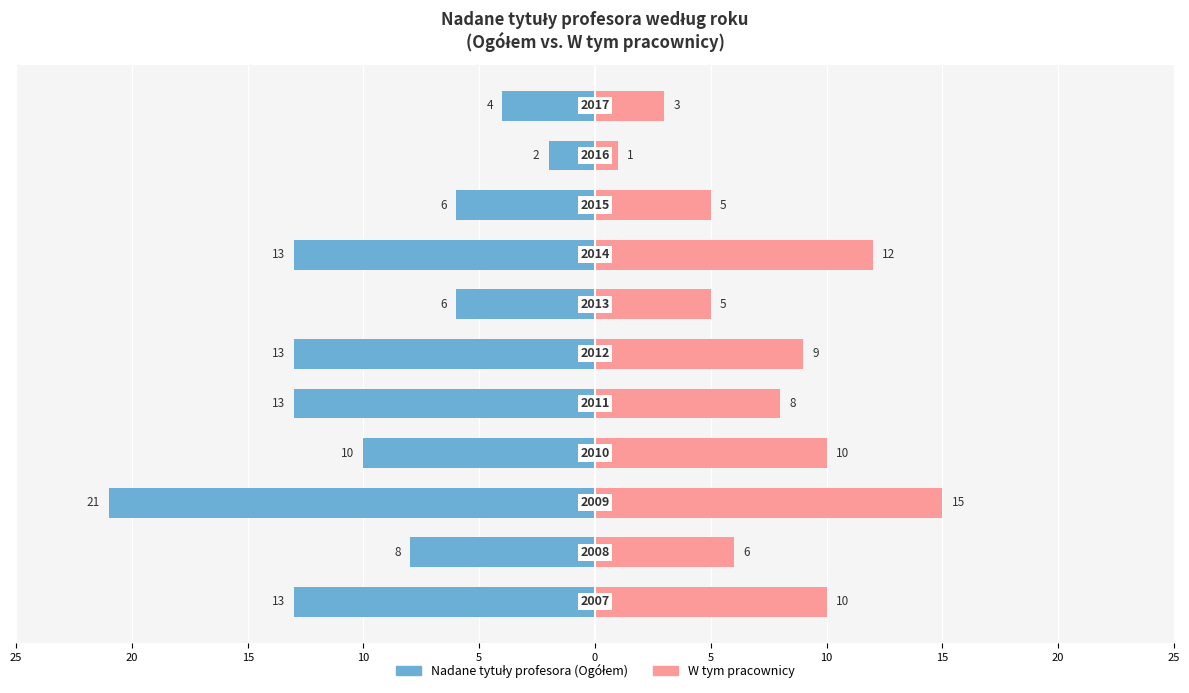

What are all the series names shown in the legend?

Nadane tytuły profesora (Ogółem), W tym pracownicy